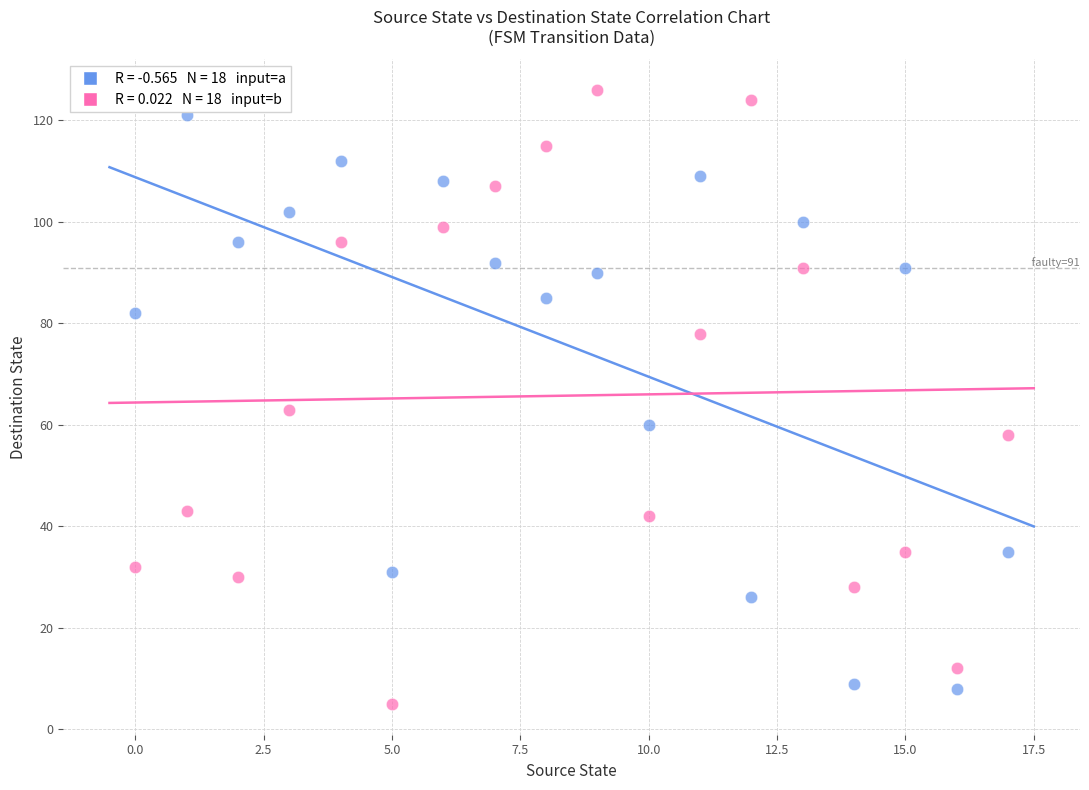

Across all data points, what is the range of Y values (max minus min)?

121